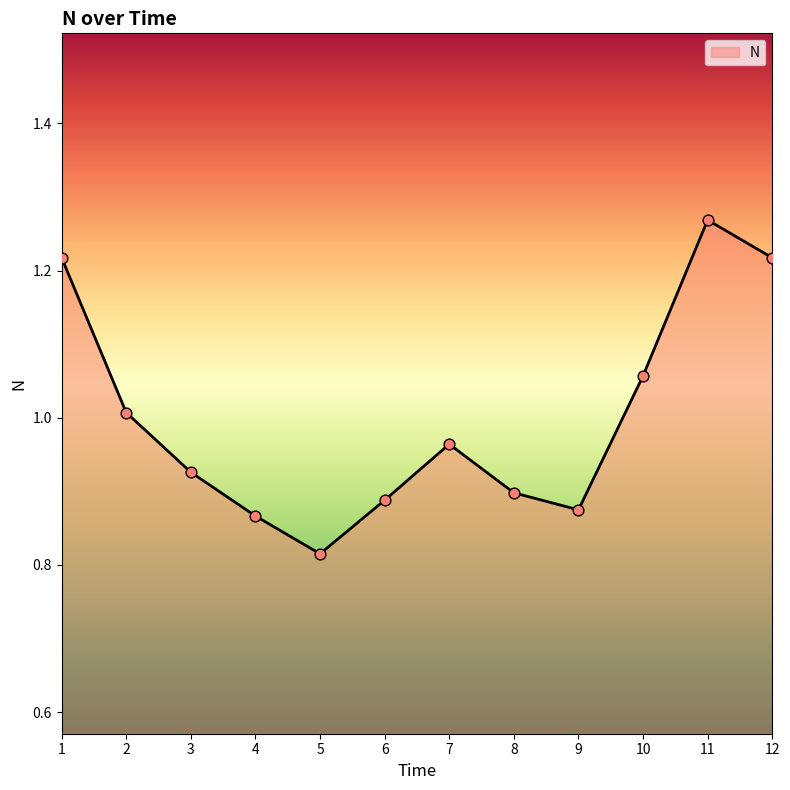

Which has a higher value, 1 or 3?

1